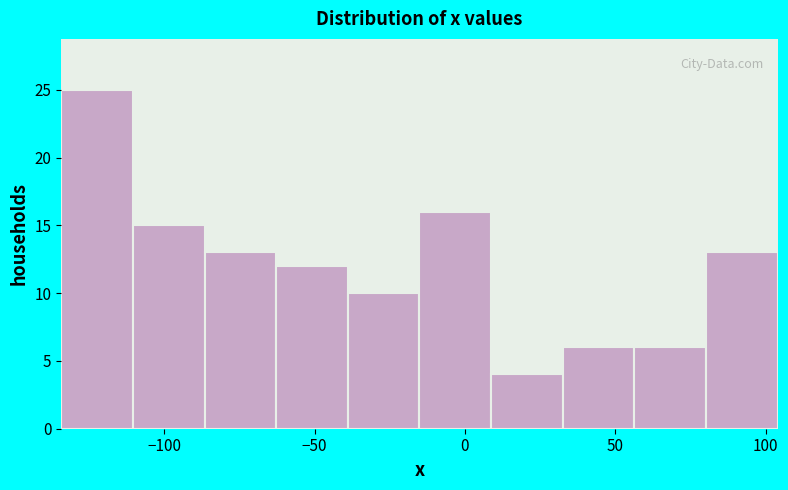

Reading left to right, transcribe this chart: for each bar, give the range it covers on the x-axis and its height. Neither the bar edges nor the heights are printed on the chart, so give them approximately, as read against the axes.

-135 to -110: 25
-110 to -85: 15
-85 to -65: 13
-65 to -40: 12
-40 to -15: 10
-15 to 10: 16
10 to 35: 4
35 to 55: 6
55 to 80: 6
80 to 105: 13